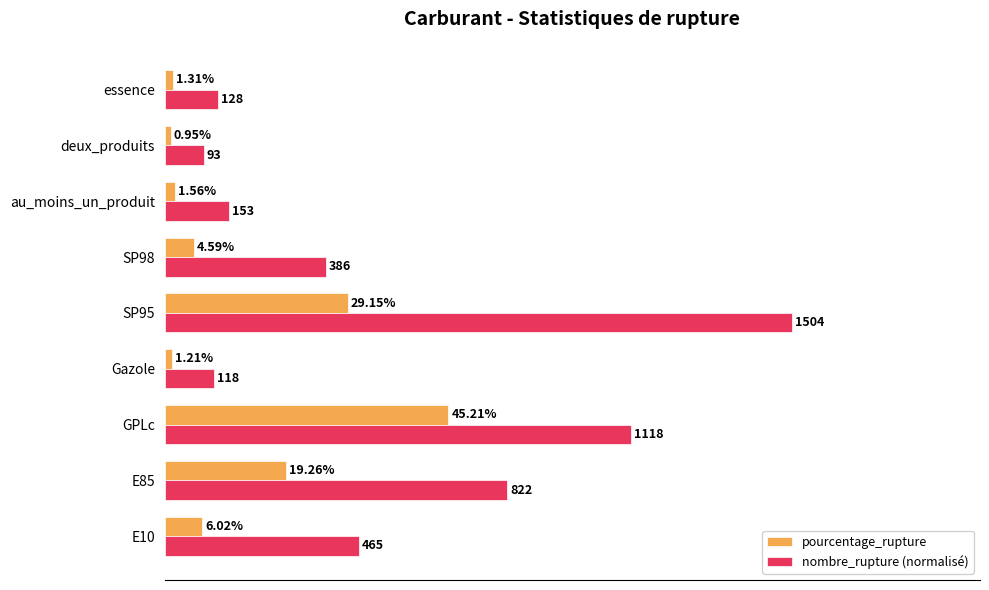

Between GPLc and SP98, which series saw the biggest shift?

nombre_rupture (normalisé)